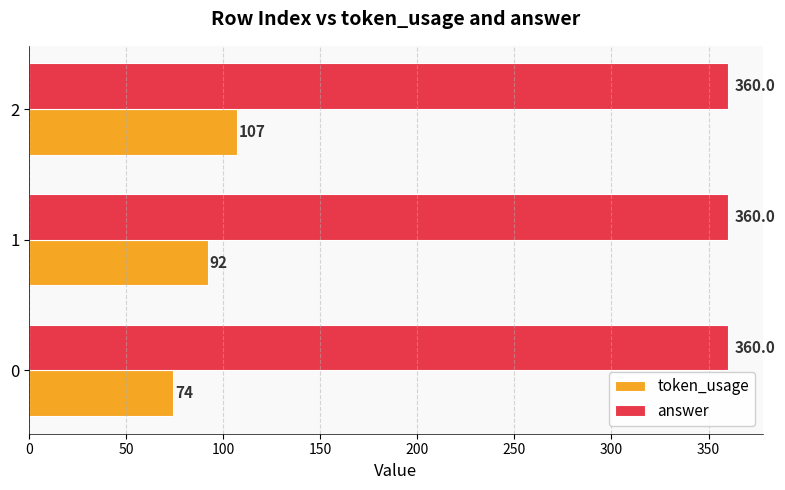

Where is token_usage nearest to the value 90?

1